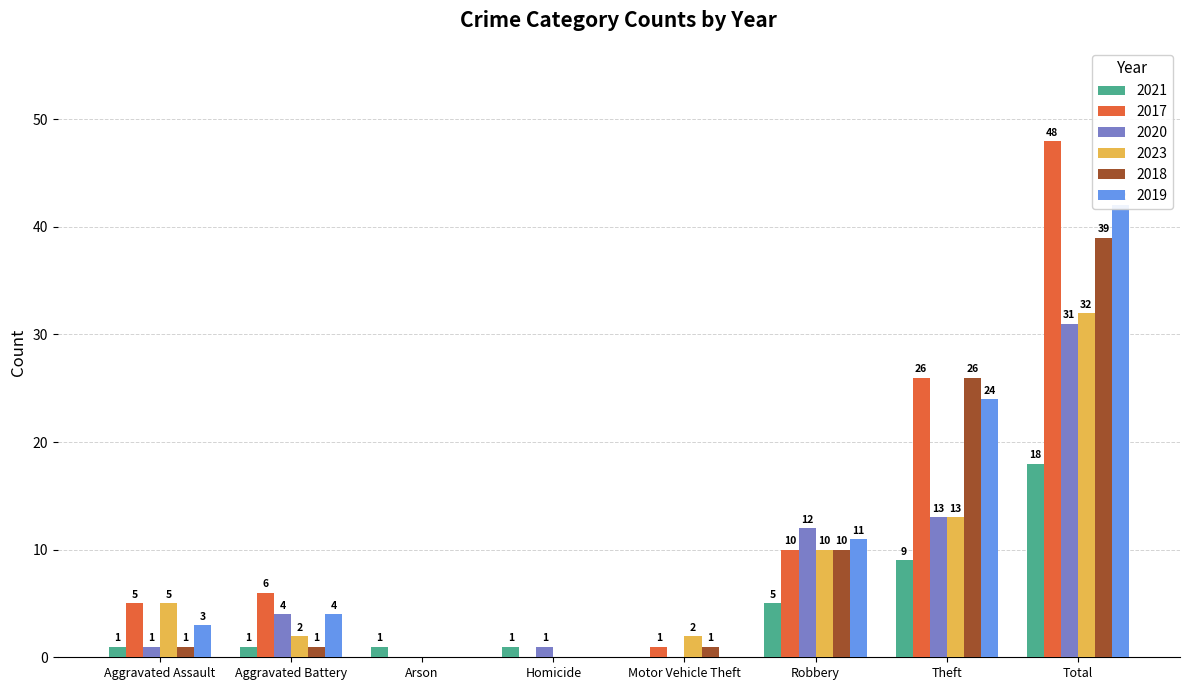

Where does the 2018 series first go above 1?

Robbery